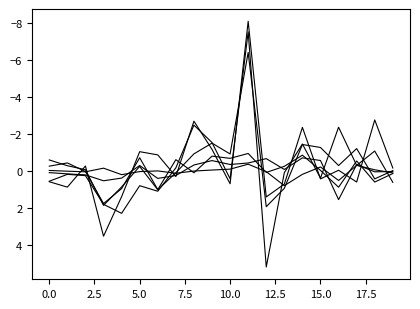

Count the number of categories in the chart.

20